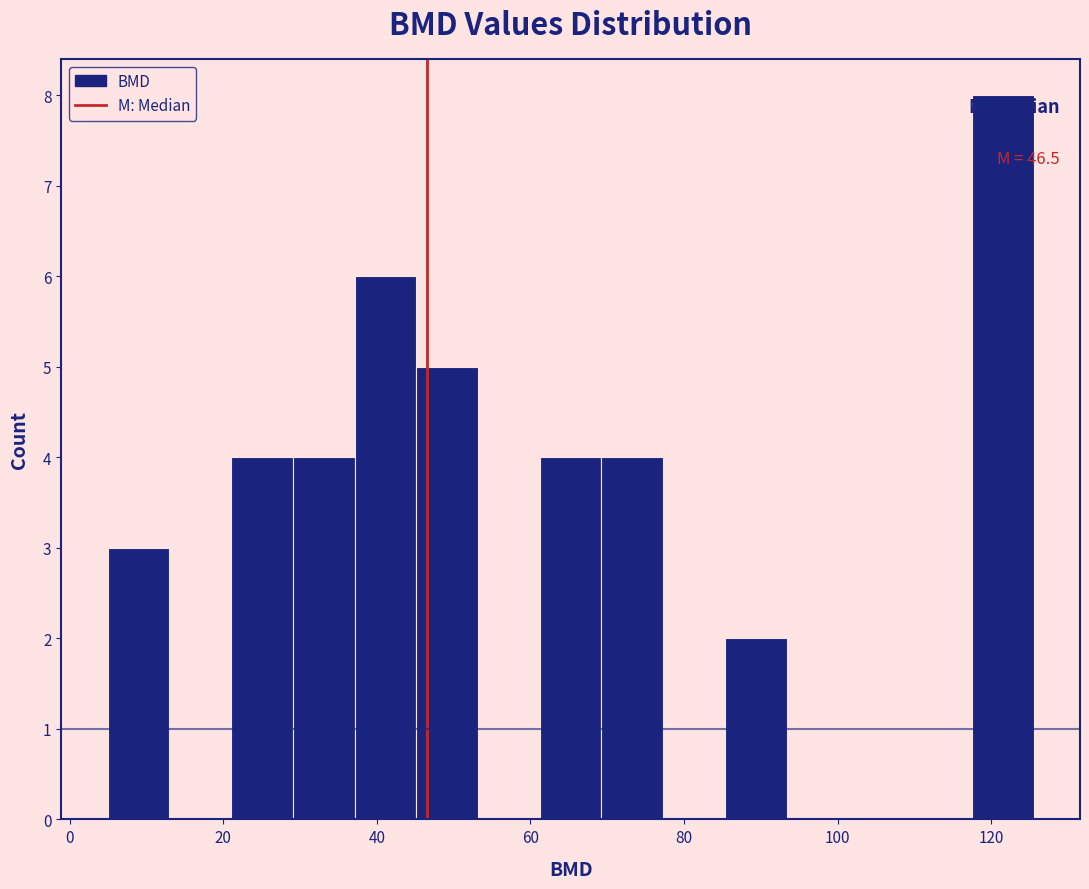

Over which range of the x-axis is the bar tallest?

118 to 126